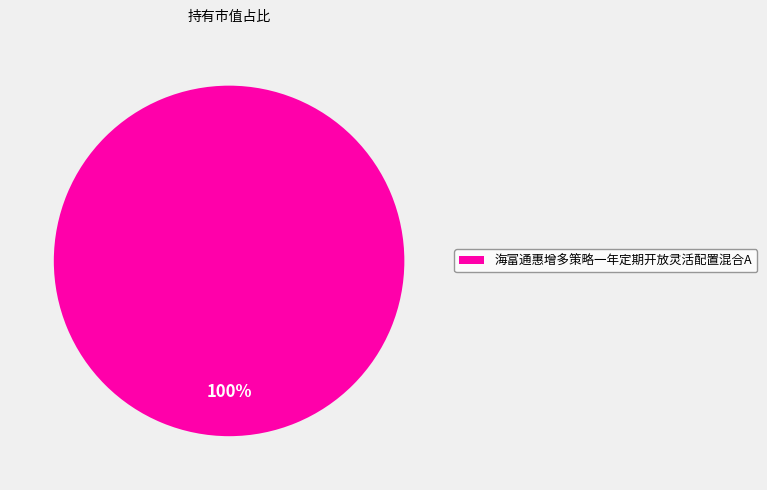

To the nearest percent, what percentage of the pie is 海富通惠增多策略一年定期开放灵活配置混合A?

100%